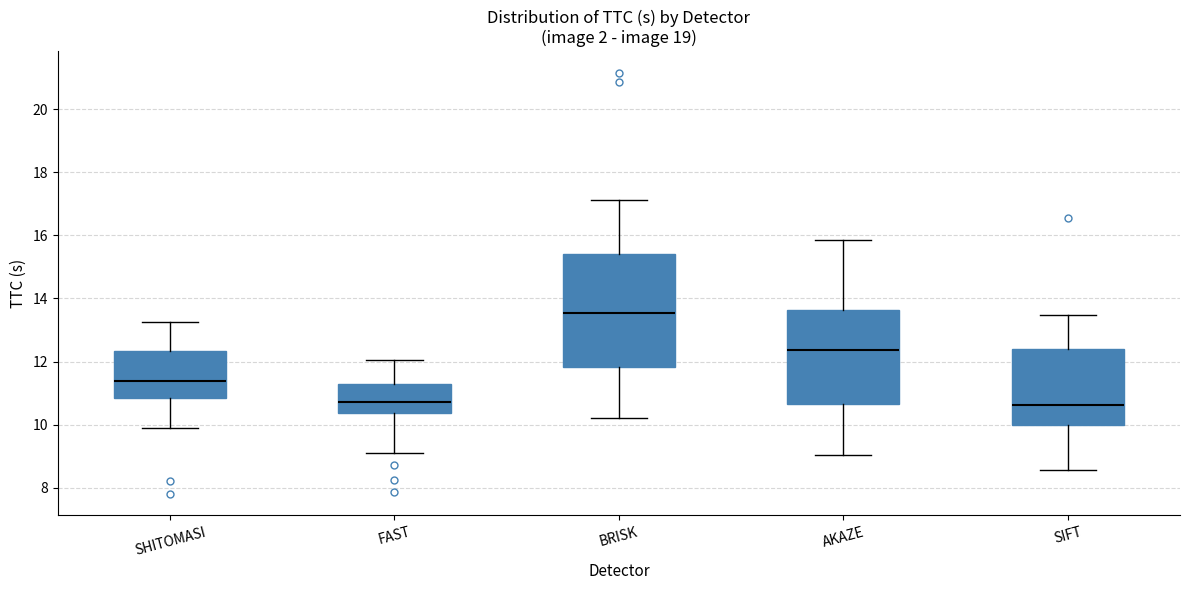

Reading left to right, transcribe this box plot: for each box, give where its median line is, the range the box spans, and where its two whiskers end, as read against the y-axis. The values are not printed on the chart, so give them approximately, as read against the axis.

SHITOMASI: median 11.4, box 10.8 to 12.4, whiskers 10.0 to 13.2
FAST: median 10.8, box 10.4 to 11.2, whiskers 9.0 to 12.0
BRISK: median 13.6, box 11.8 to 15.4, whiskers 10.2 to 17.2
AKAZE: median 12.4, box 10.6 to 13.6, whiskers 9.0 to 15.8
SIFT: median 10.6, box 10.0 to 12.4, whiskers 8.6 to 13.4